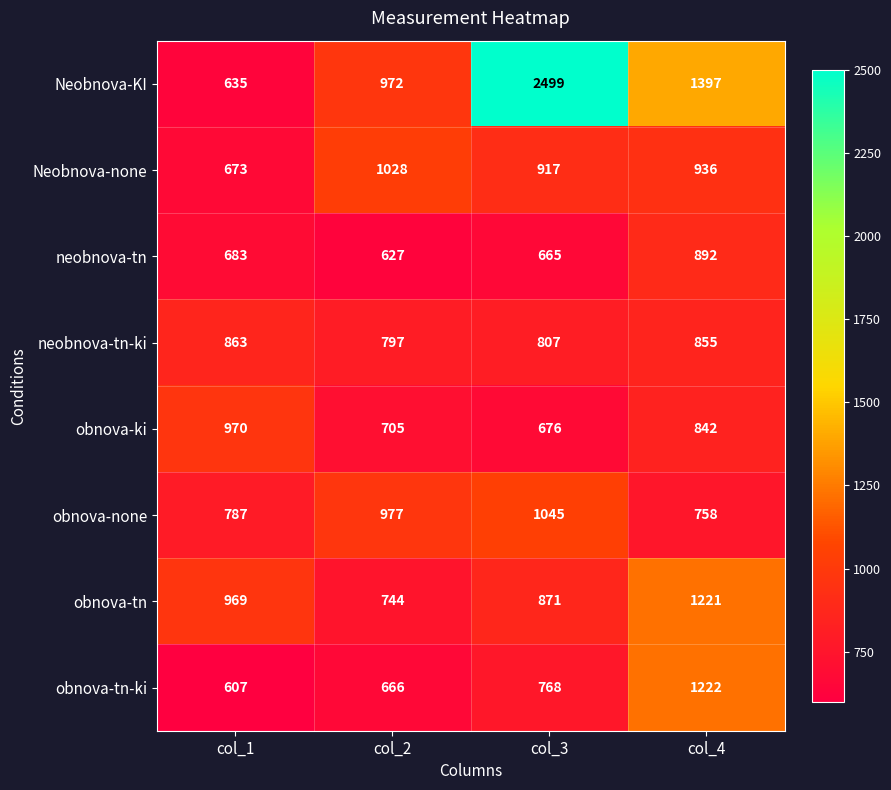

The obnova-tn series shows 744 at col_2. True or false?

True